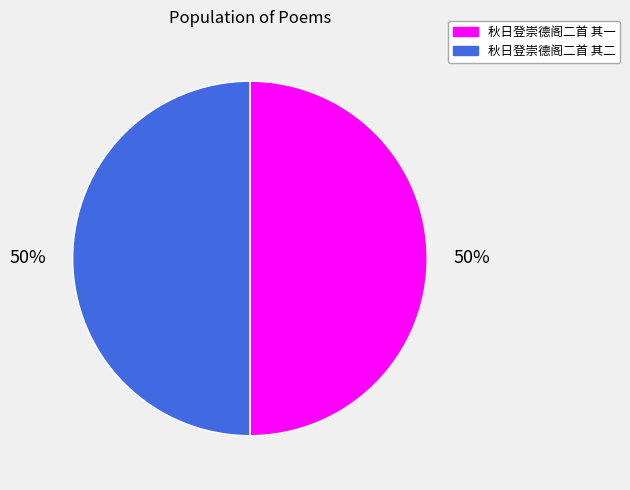

How many segments does this pie chart have?

2